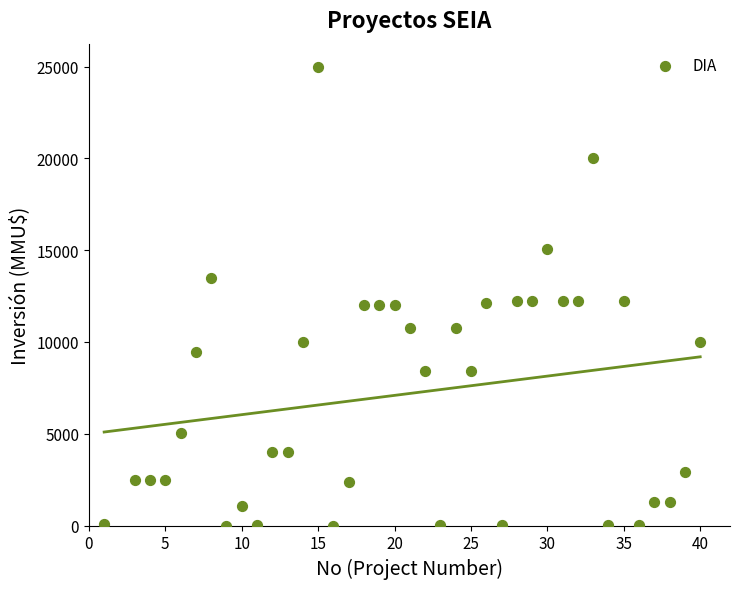

What is the range of X values (max minus min)?

39